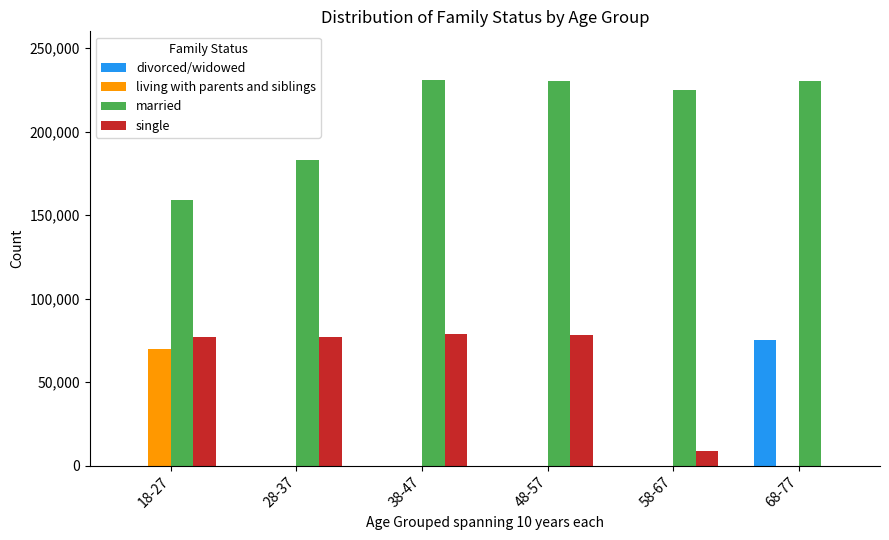

What is the total value across all series at 18-27?

306000